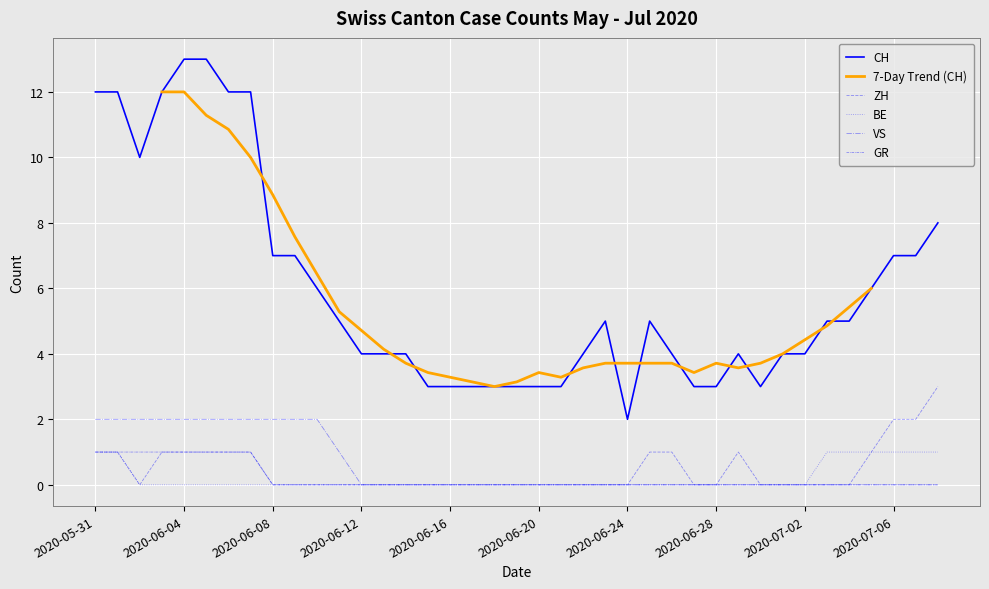

At which label does VS reach its minimum?

2020-06-12